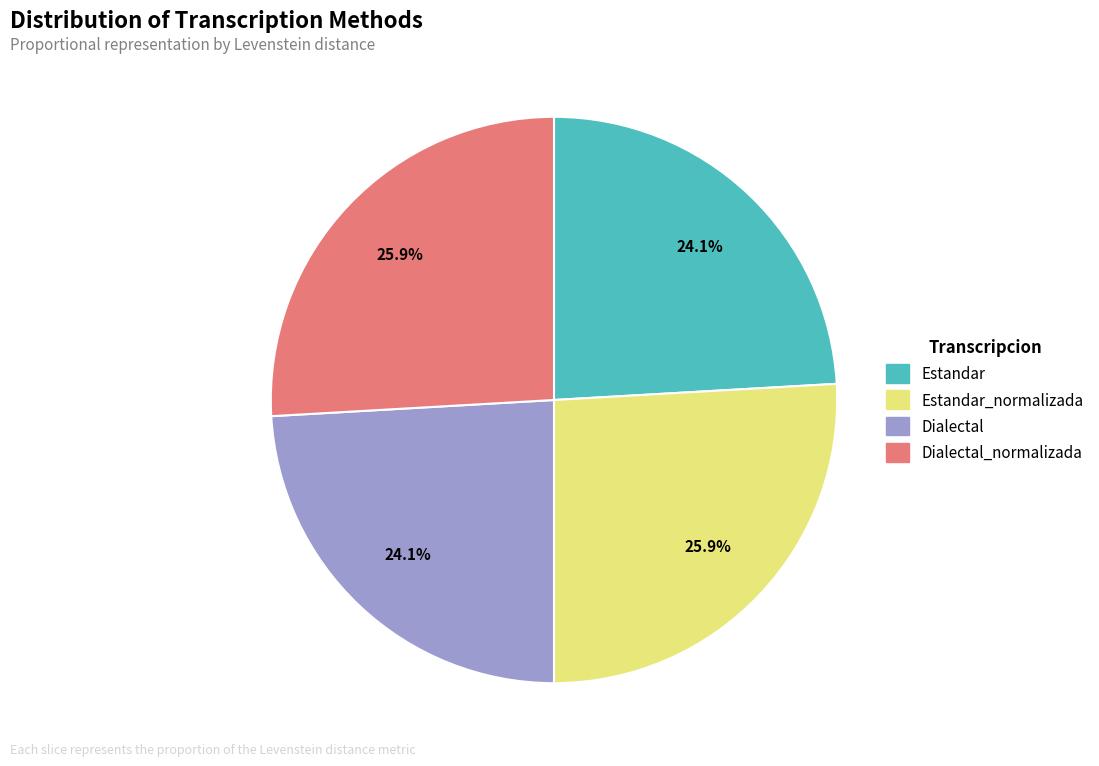

True or false: Dialectal_normalizada accounts for 15% of the total.

False